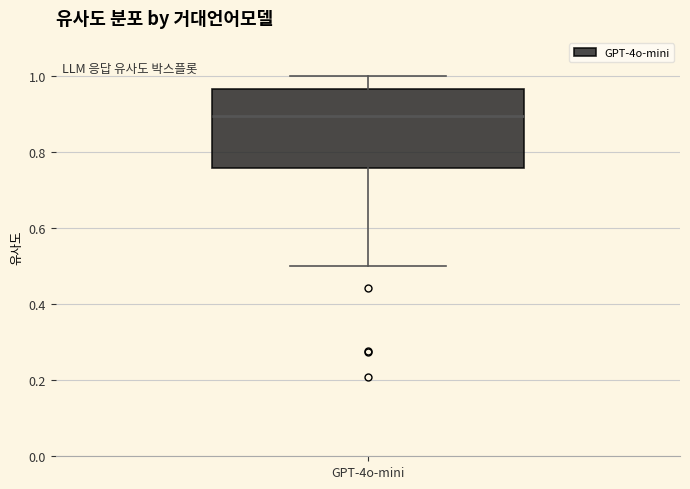

Transcribe this box plot: give where the median line is, the range the box spans, and where the two whiskers end, as read against the y-axis. The values are not printed on the chart, so give them approximately, as read against the axis.

median 0.90, box 0.76 to 0.96, whiskers 0.50 to 1.00